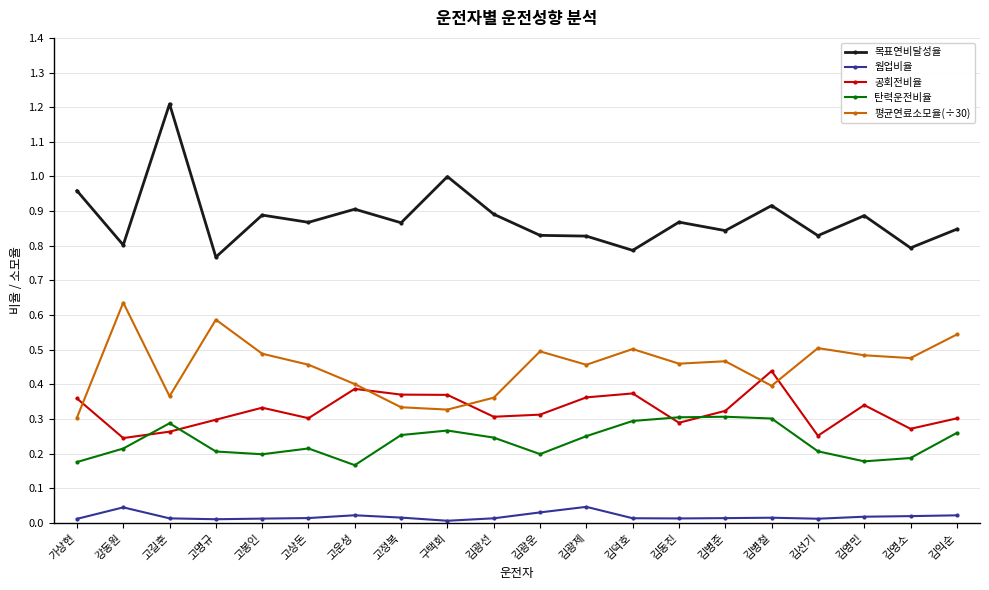

How many lines are shown in the chart?

5